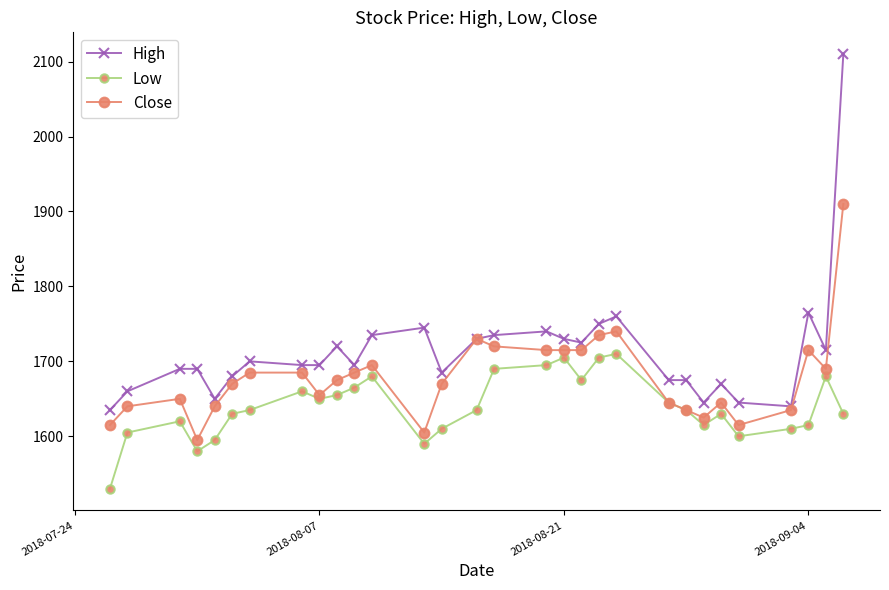

Which series has the largest total across all categories?

High